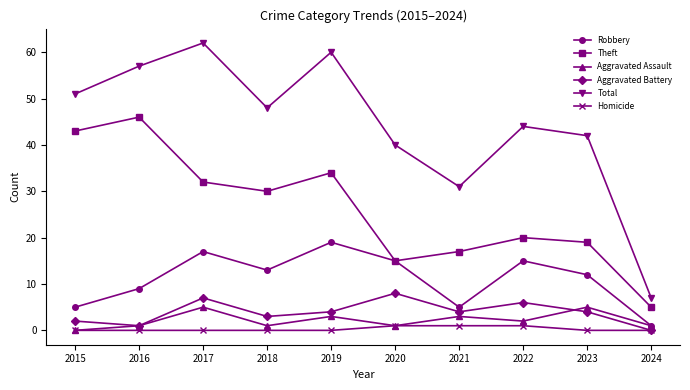

True or false: Theft and Homicide intersect in this chart.

False